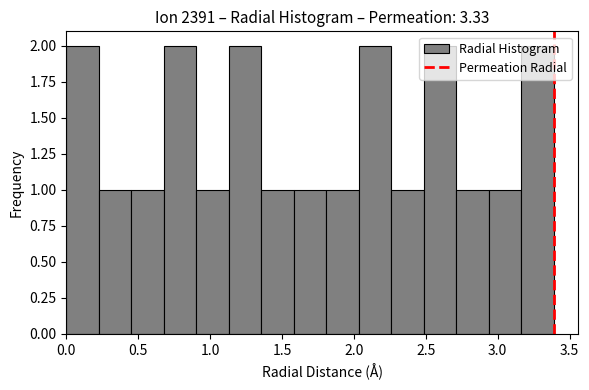

Reading left to right, transcribe this chart: for each bar, give the range it covers on the x-axis and its height. Neither the bar edges nor the heights are printed on the chart, so give them approximately, as read against the axes.

0.00 to 0.25: 2
0.25 to 0.45: 1
0.45 to 0.70: 1
0.70 to 0.90: 2
0.90 to 1.15: 1
1.15 to 1.35: 2
1.35 to 1.60: 1
1.60 to 1.80: 1
1.80 to 2.05: 1
2.05 to 2.25: 2
2.25 to 2.50: 1
2.50 to 2.70: 2
2.70 to 2.95: 1
2.95 to 3.15: 1
3.15 to 3.40: 2